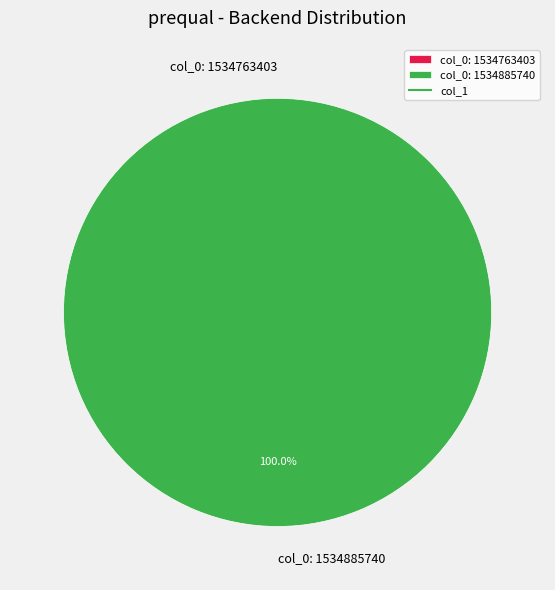

What is the largest slice in the pie chart?

col_0: 1534885740